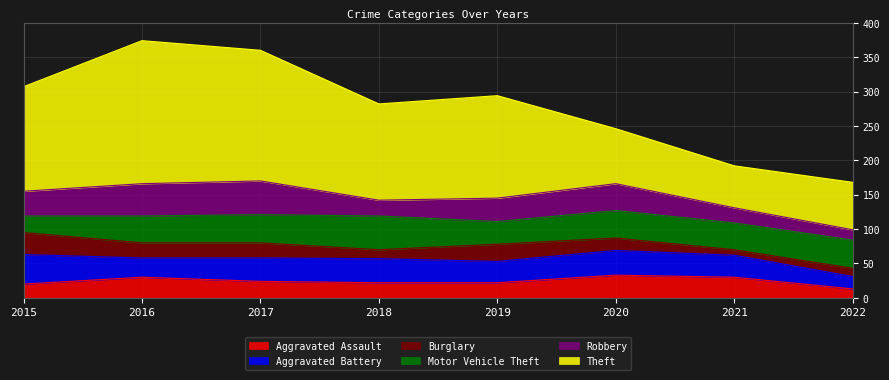

What is the value of the Robbery point at the 7th from the left?

22